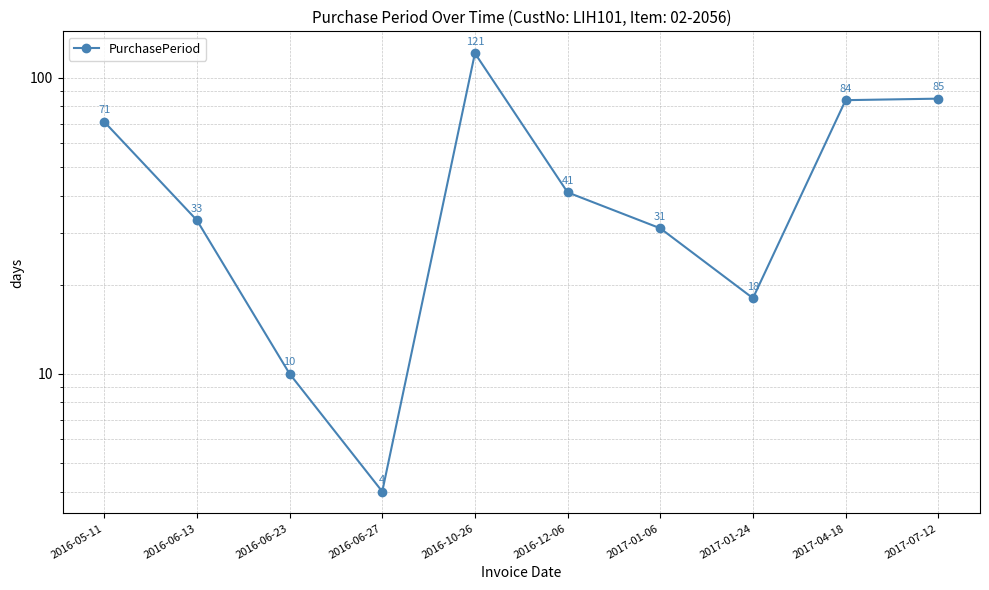

What is the minimum value shown in the chart?

4